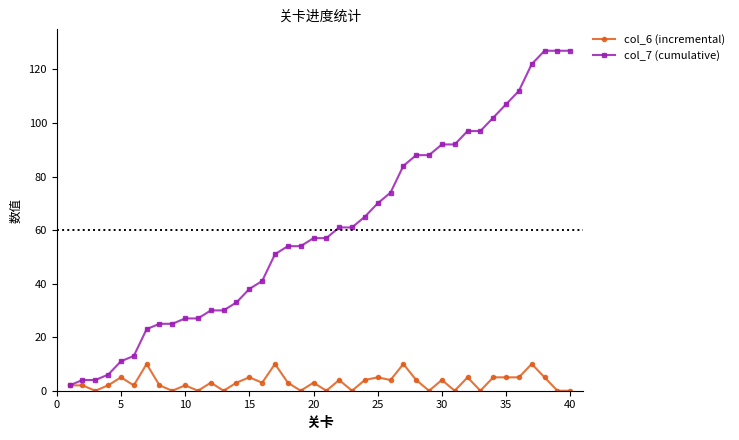

List the series in order of their peak value, lowest first.

col_6 (incremental), col_7 (cumulative)